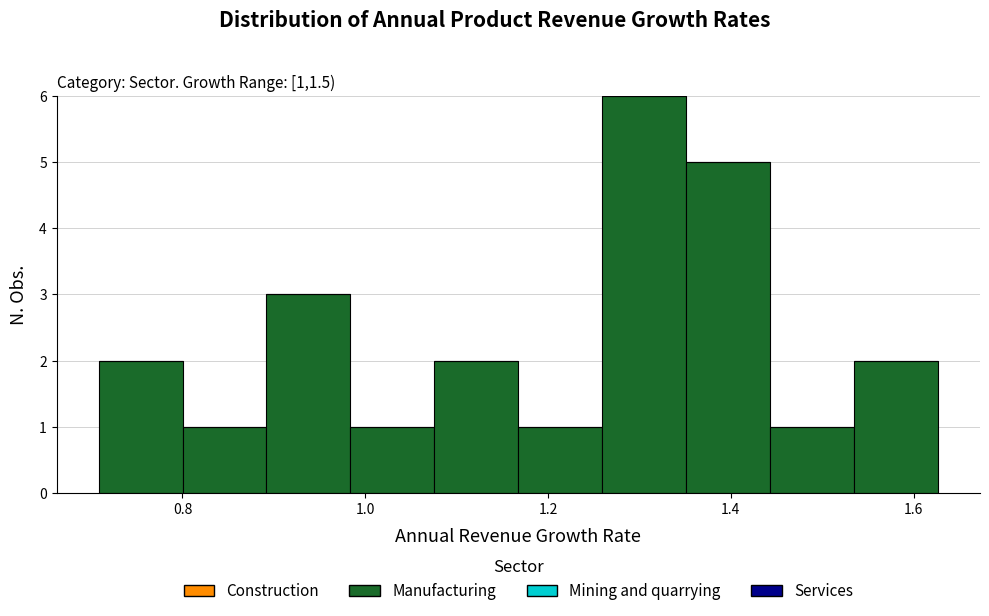

How tall is the bar that spans 1.16 to 1.26 on the x-axis? Neither the bar edges nor the heights are printed on the chart, so give them approximately, as read against the axes.

1